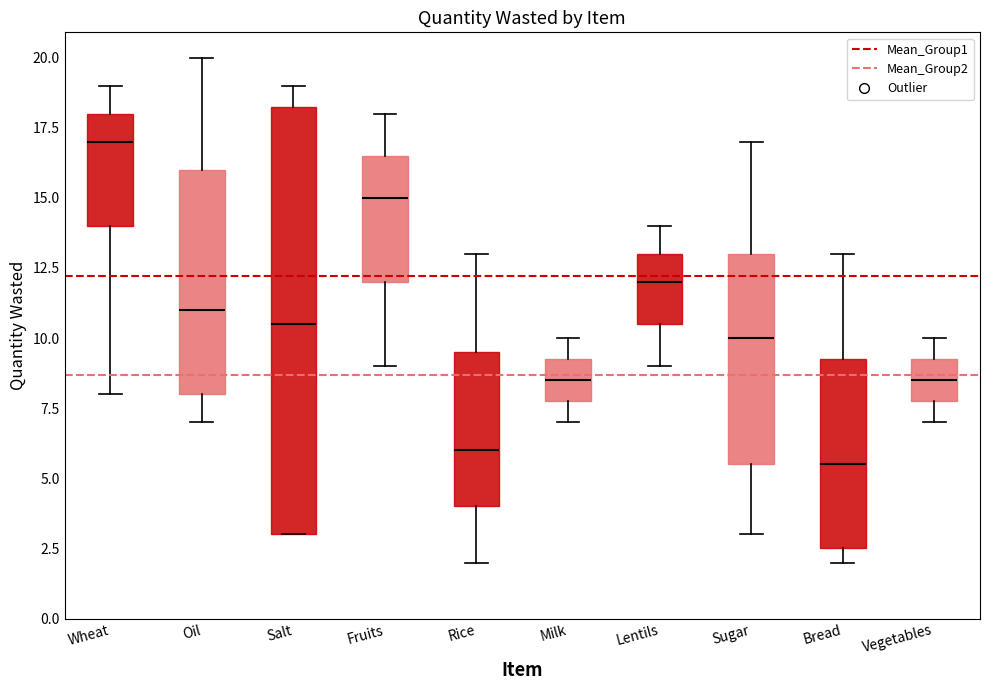

Where is the lower edge of the box for Rice on the y-axis? The values are not printed on the chart, so give them approximately, as read against the axis.

4.0